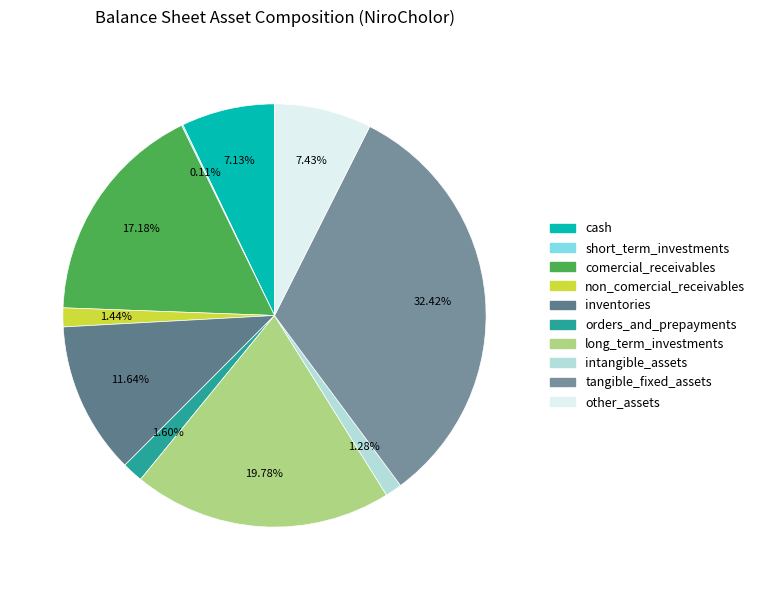

Which has a higher value, long_term_investments or orders_and_prepayments?

long_term_investments